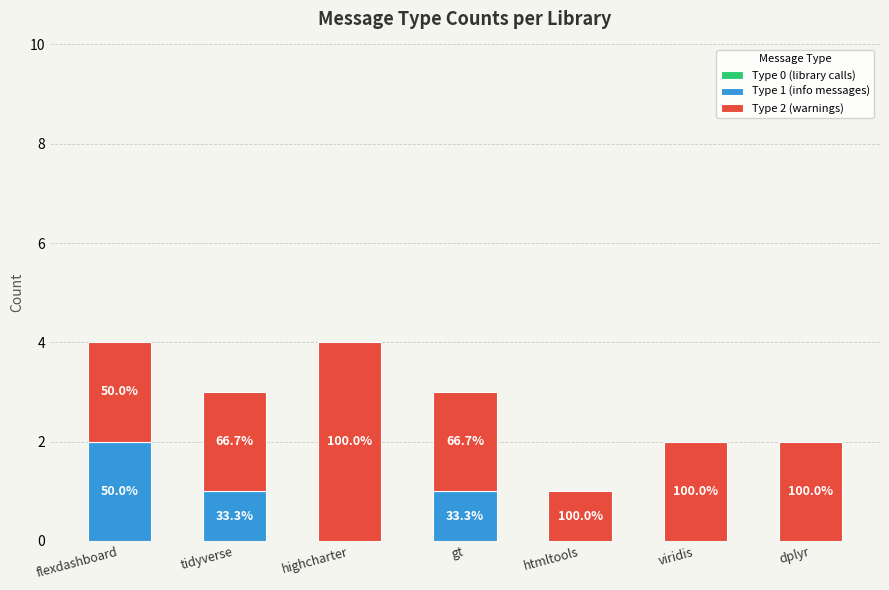

Which series changed the most between tidyverse and viridis?

Type 1 (info messages)